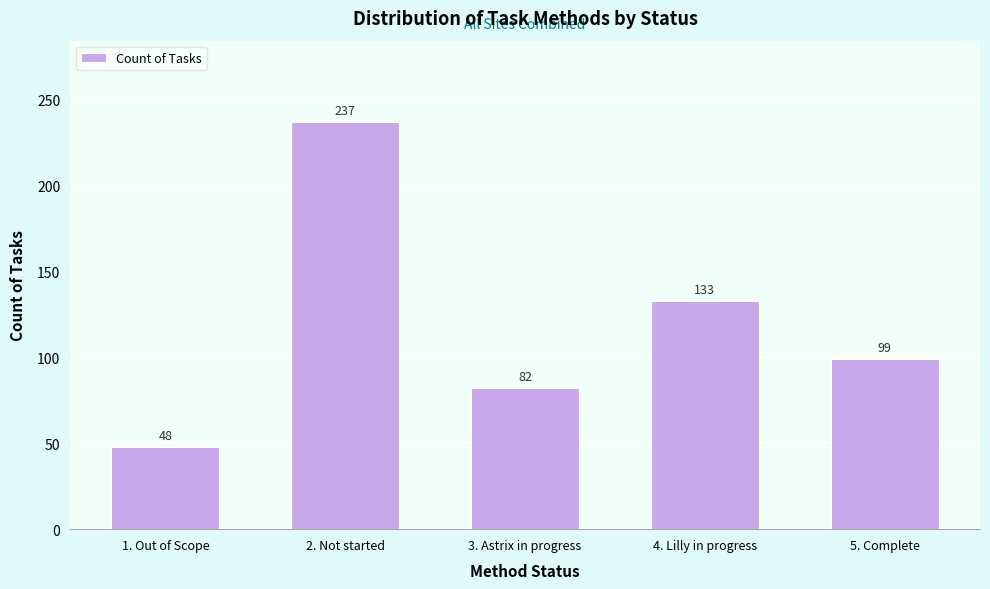

Reading left to right, what are all the values shown in this chart?

1. Out of Scope=48	2. Not started=237	3. Astrix in progress=82	4. Lilly in progress=133	5. Complete=99